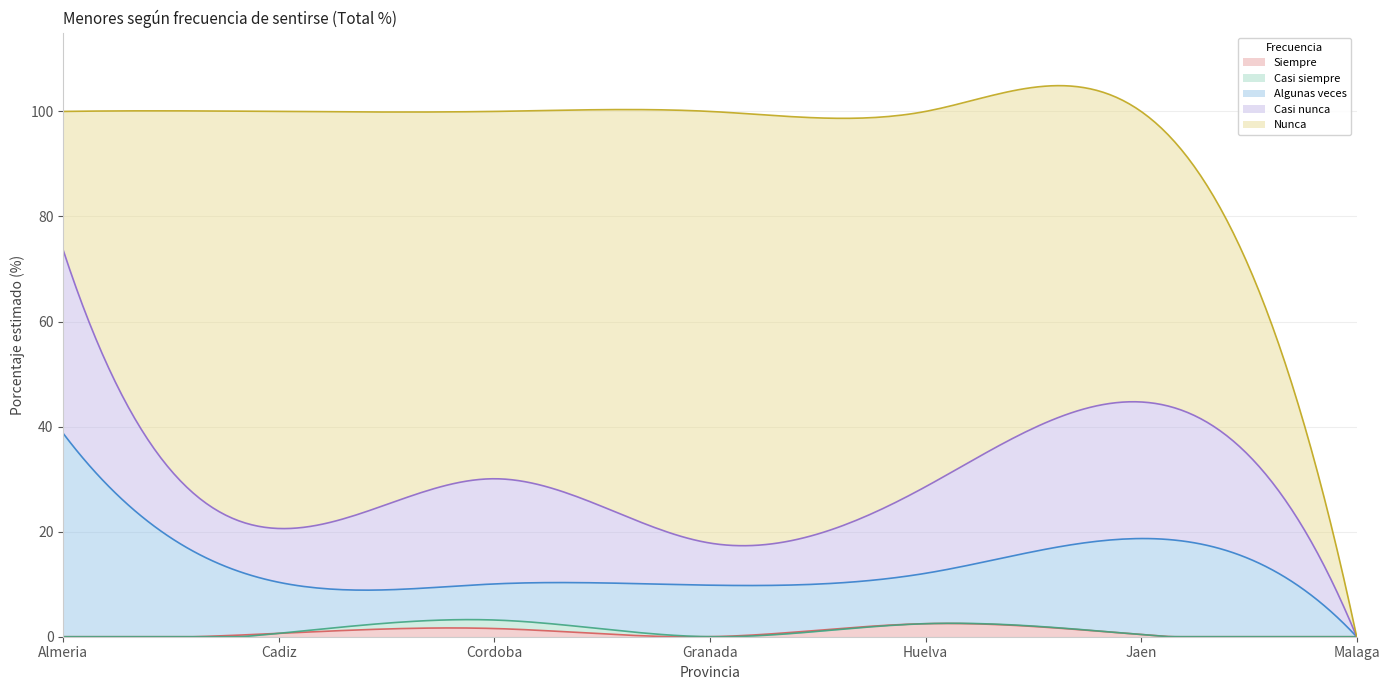

At which label does Casi siempre reach its minimum?

Almeria